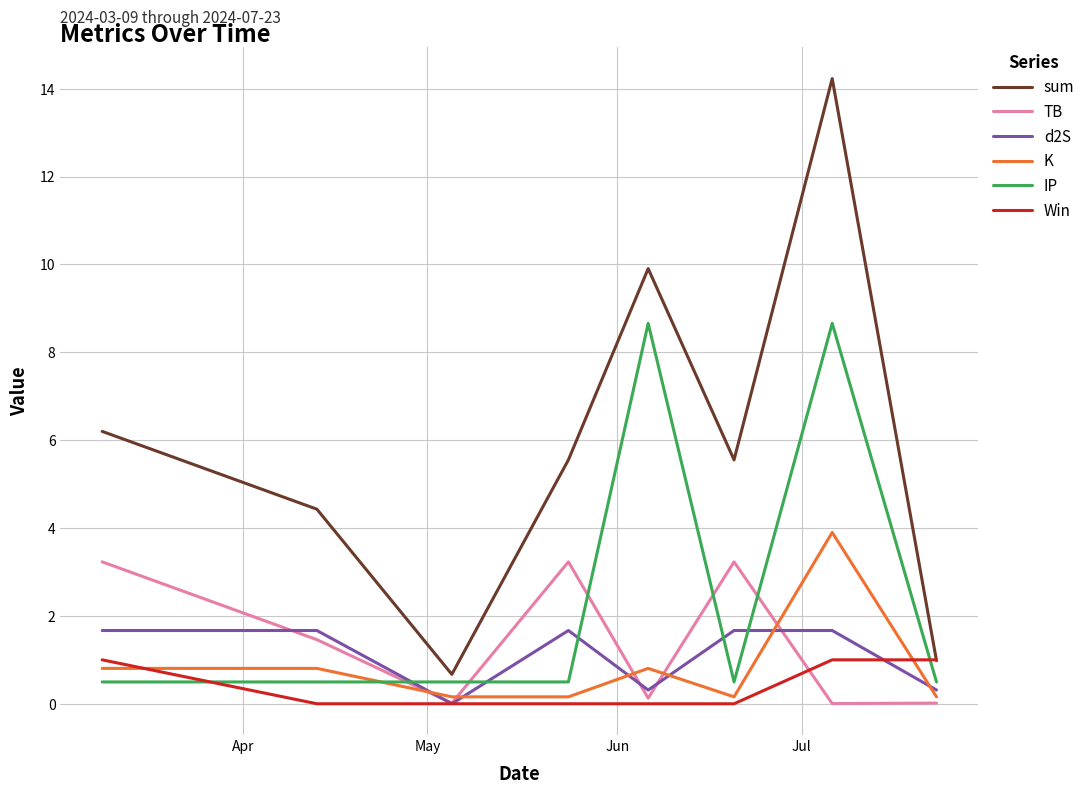

Which series has the largest range (max minus min)?

sum